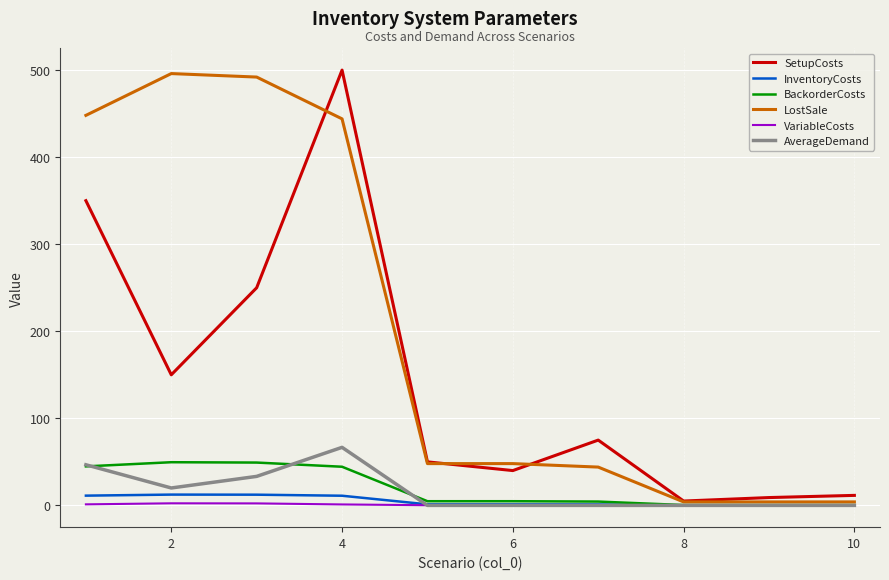

What is the highest value of the SetupCosts series?

500.0